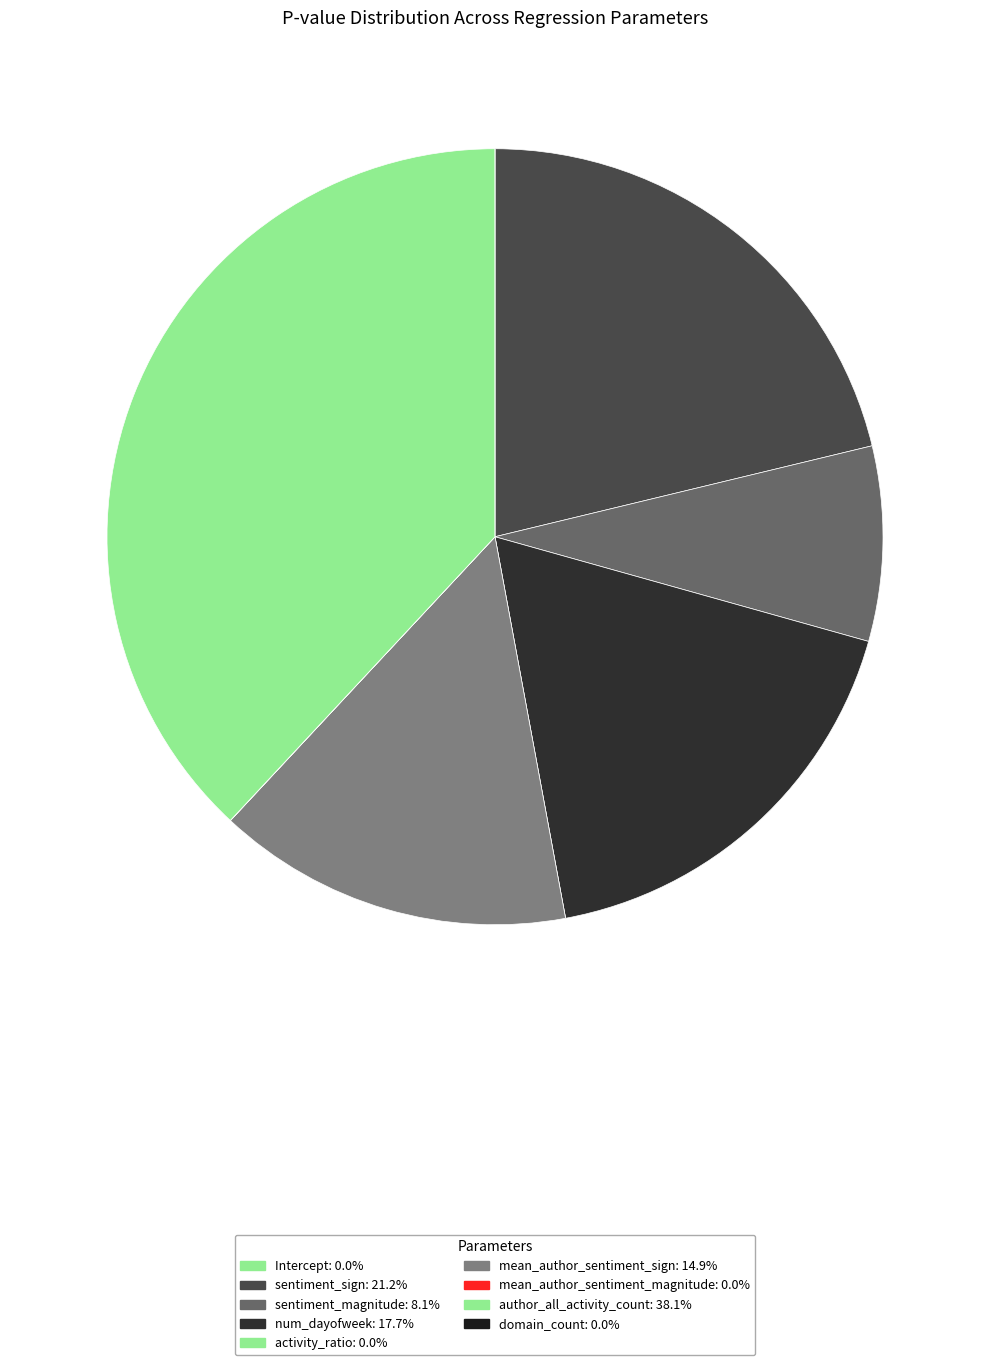

The mean_author_sentiment_magnitude slice represents 0% of the pie. True or false?

True